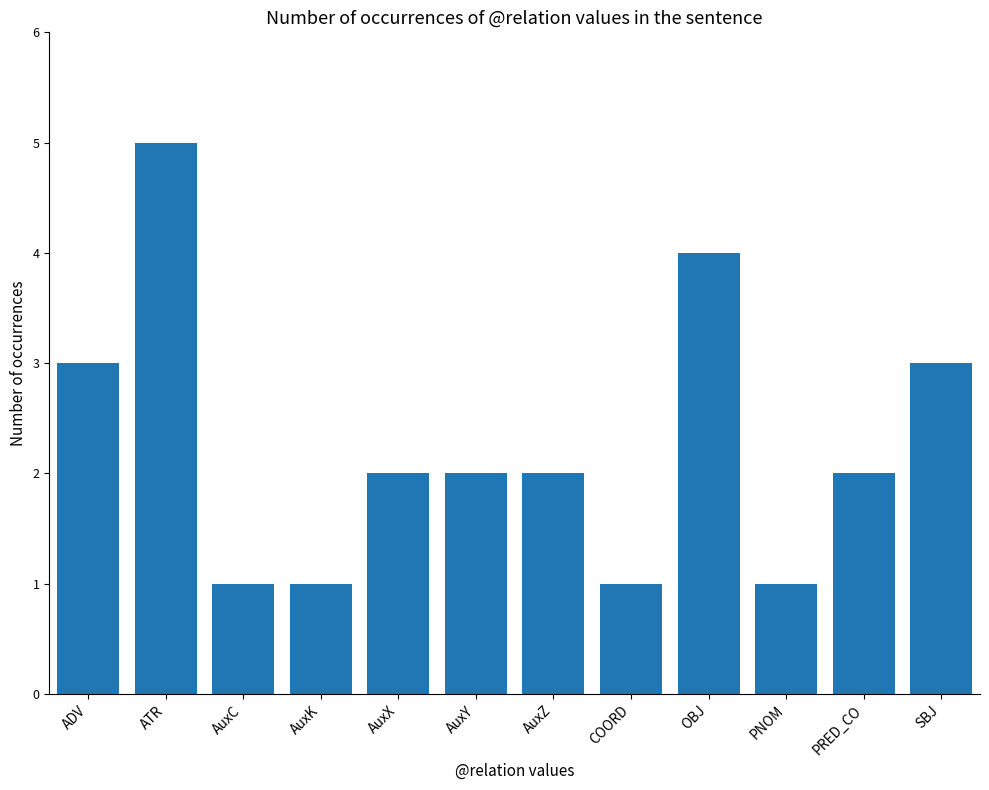

True or false: the data shows 2 at ATR.

False